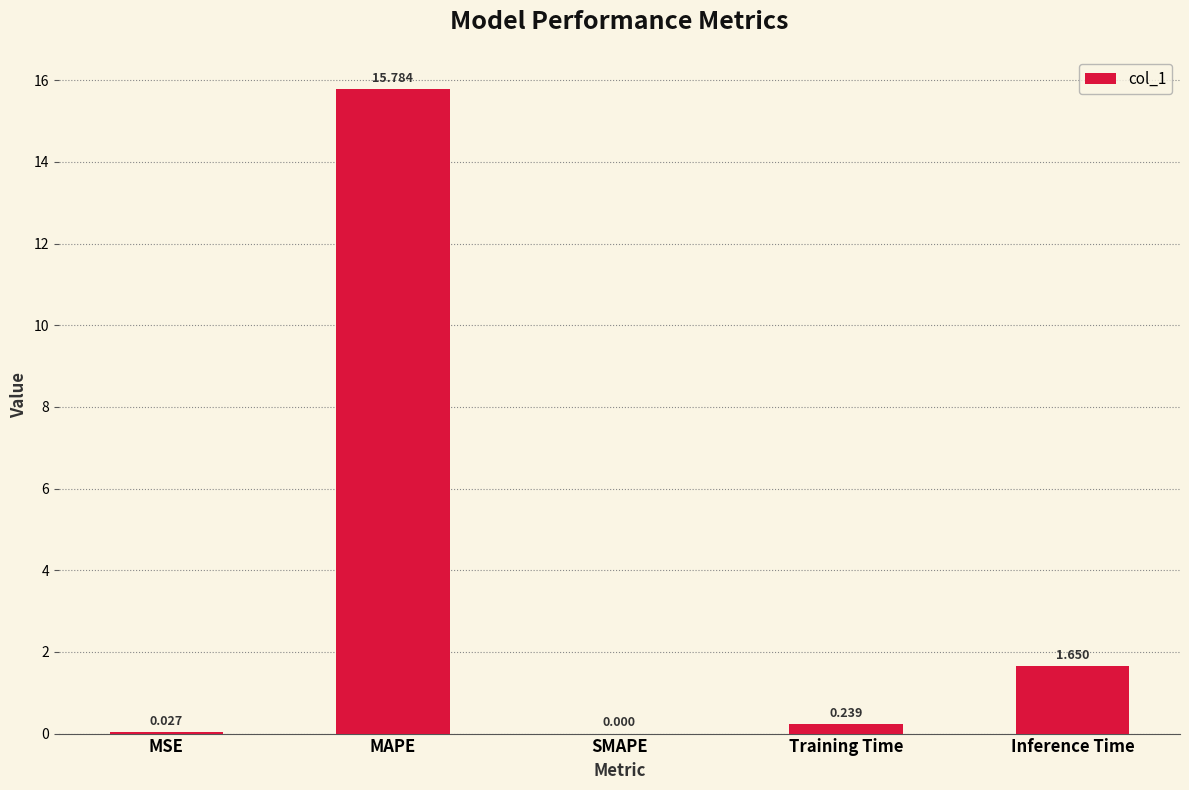

Where is the data nearest to the value 7?

Inference Time